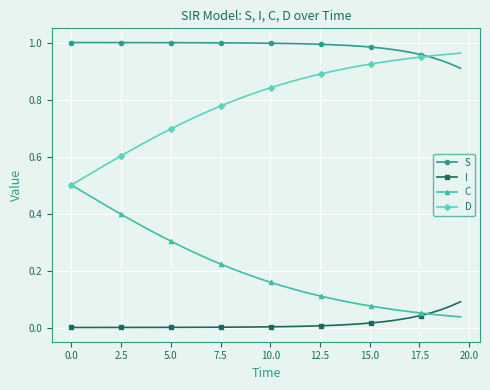

Which series has the largest total across all categories?

S